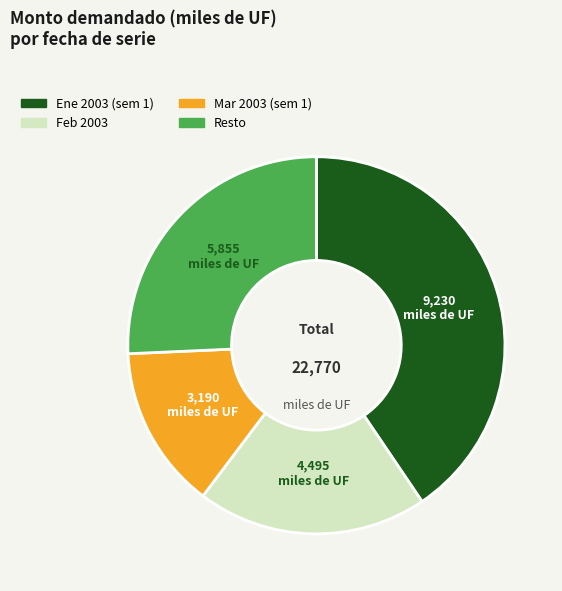

Between Resto and Ene 2003 (sem 1), which is larger?

Ene 2003 (sem 1)